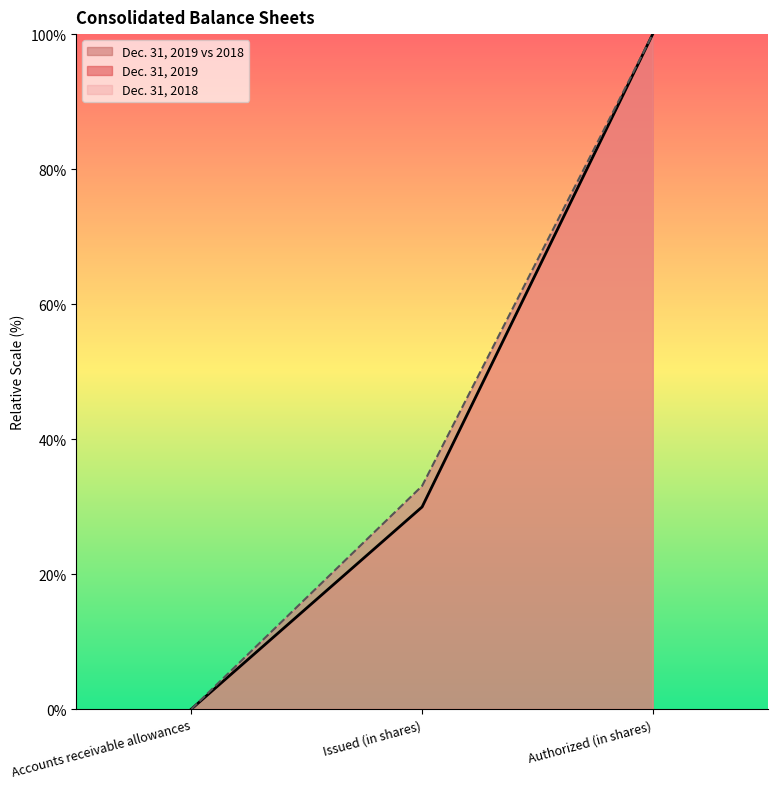

Rank the series by their maximum value, from highest to lowest.

Dec. 31, 2019, Dec. 31, 2018